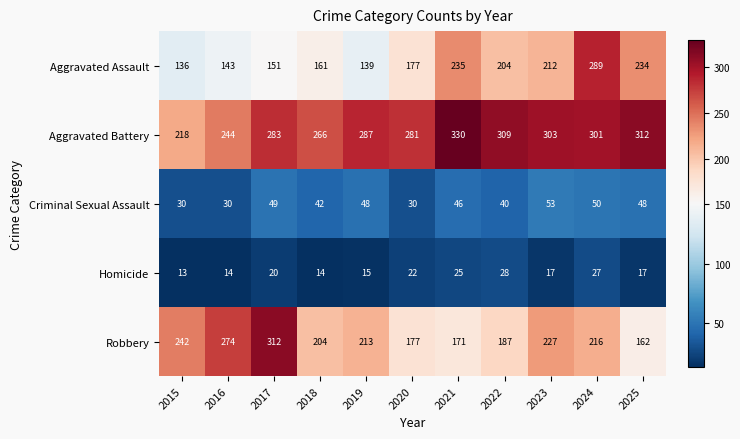

What is the maximum value for Aggravated Assault?

289